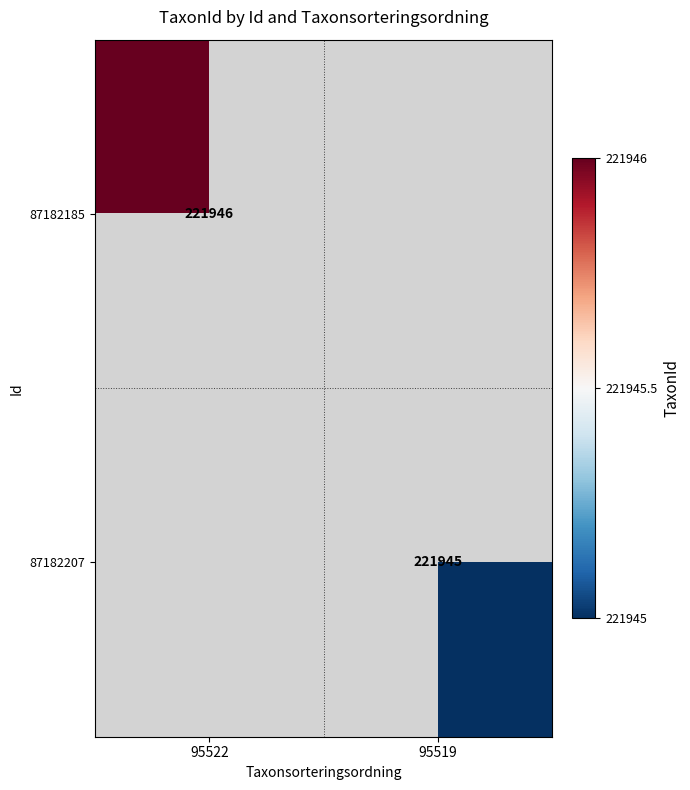

How many series are shown in this chart?

2